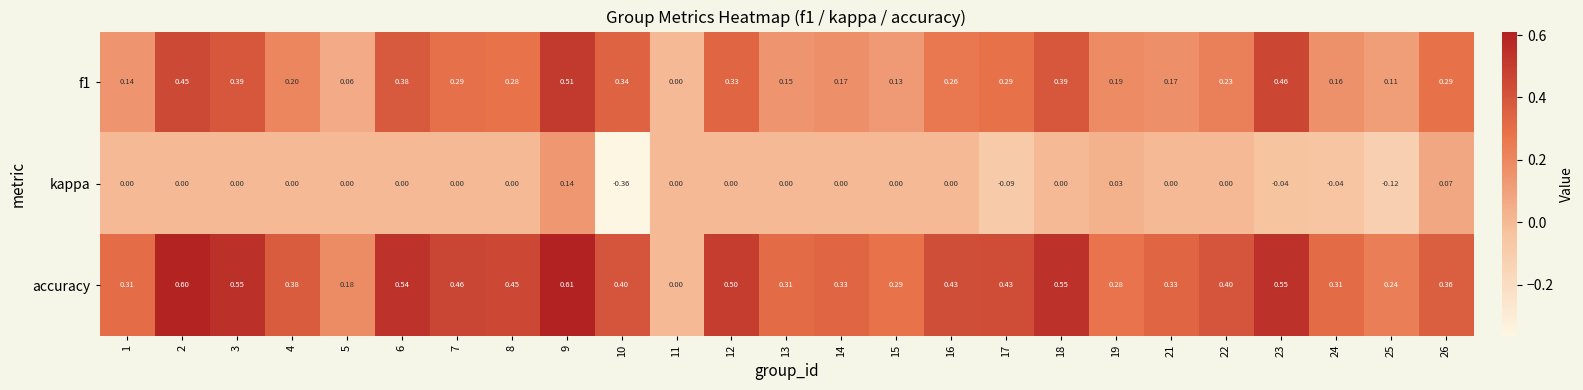

What is the difference between the highest and lowest values at 2?

0.6